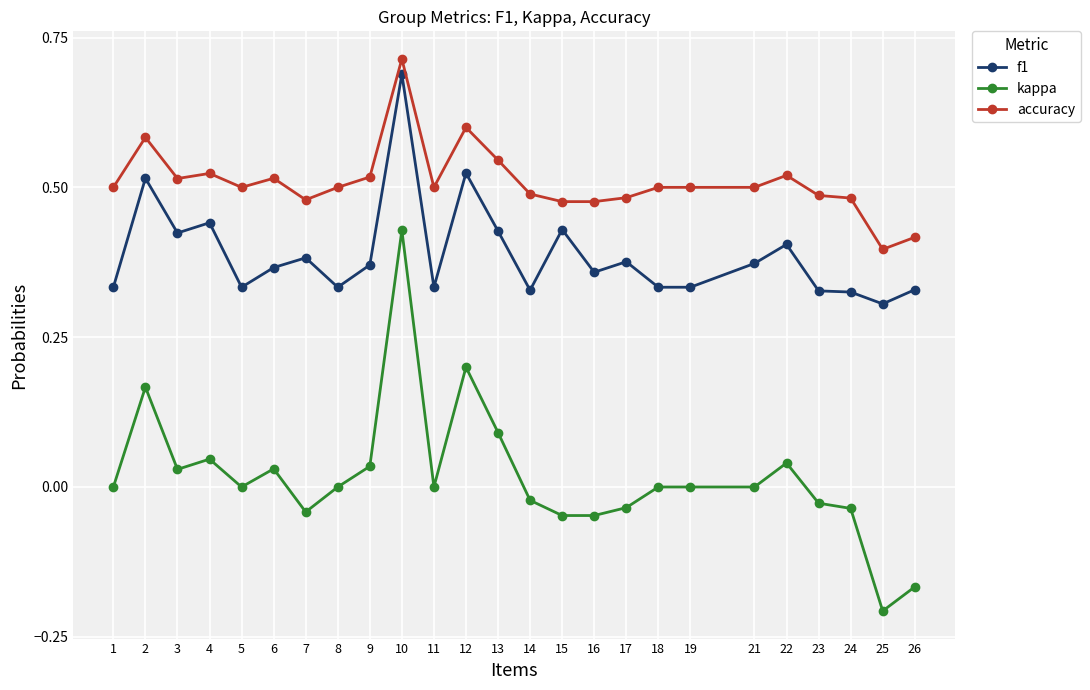

True or false: kappa has more than 0 interior local peaks.

True